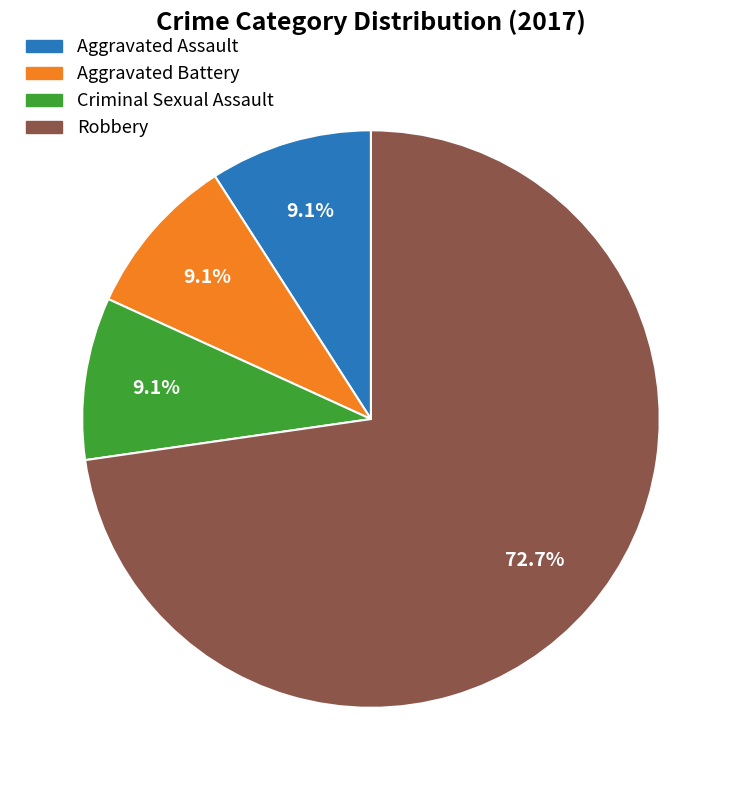

Which category accounts for the majority?

Robbery